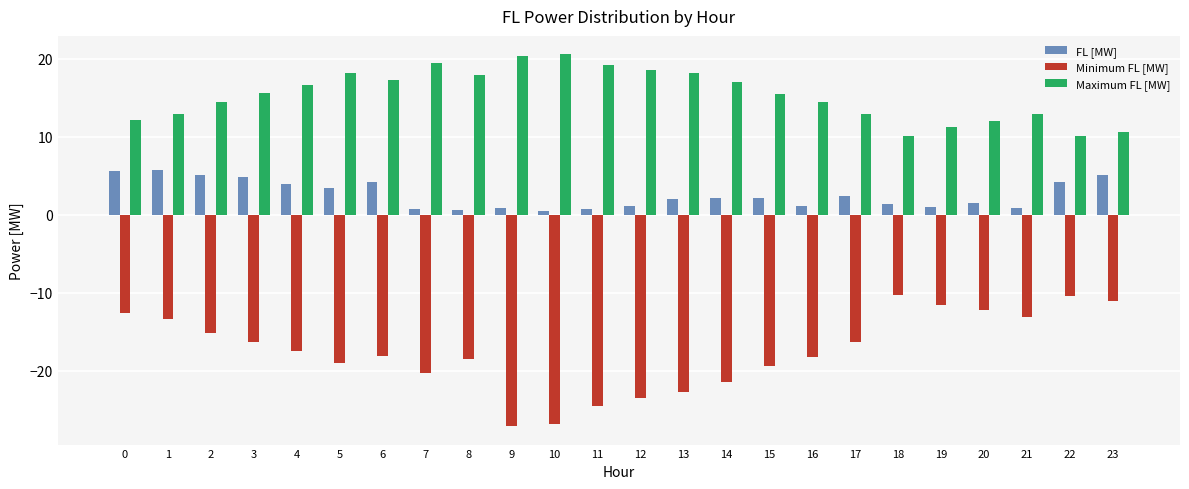

What is the maximum value for Minimum FL [MW]?

-10.3